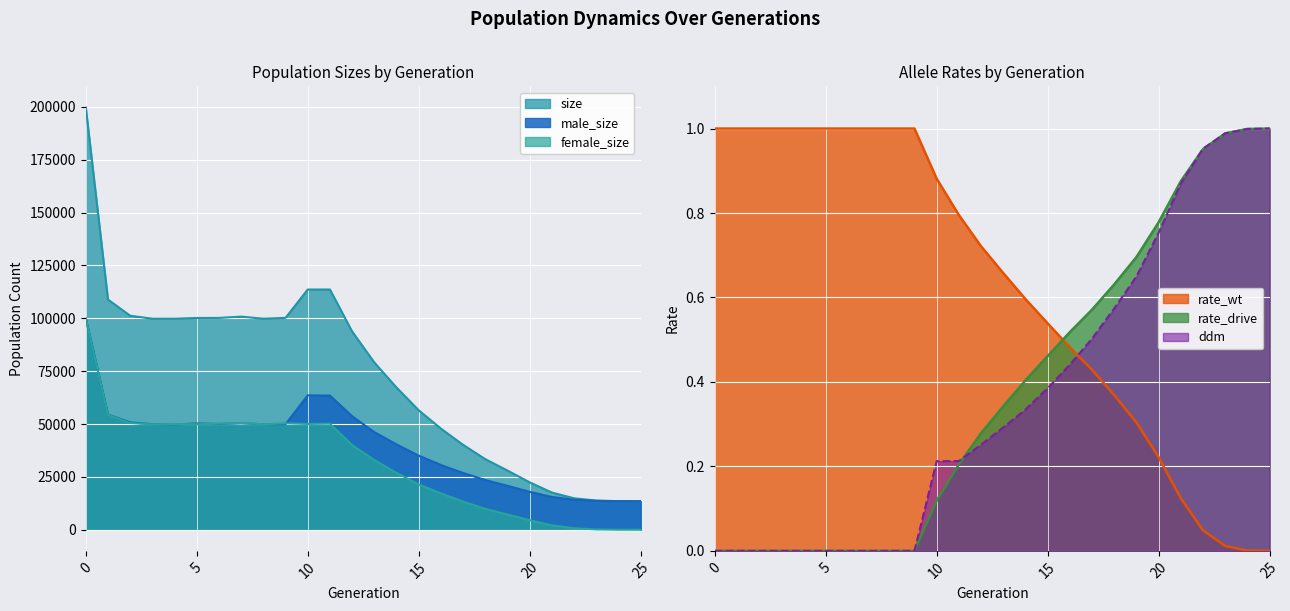

What value does the rate_wt series have at 2?

1.0